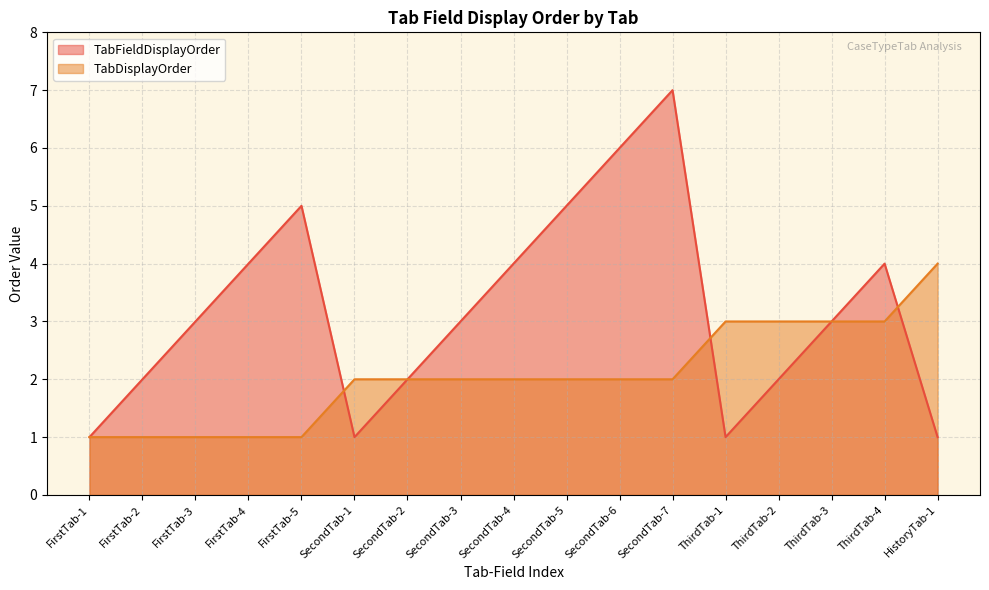

What value does the TabFieldDisplayOrder series have at FirstTab-3?

3